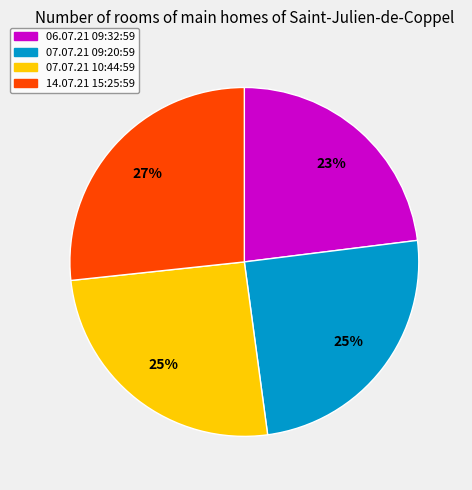

Is there any slice that represents more than half of the pie?

No